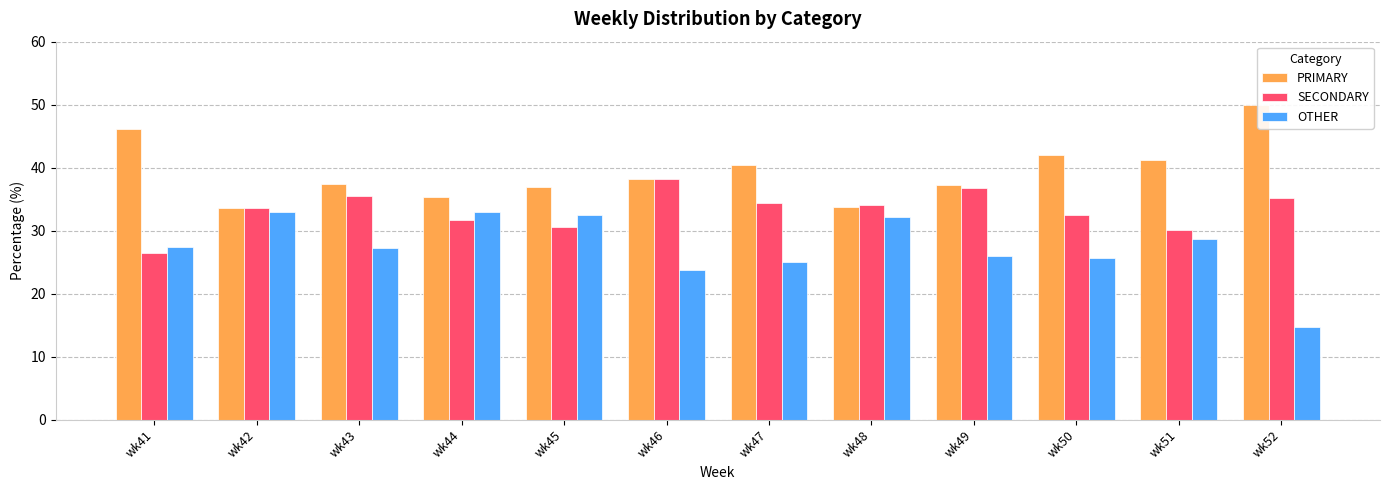

What are all the series names shown in the legend?

PRIMARY, SECONDARY, OTHER